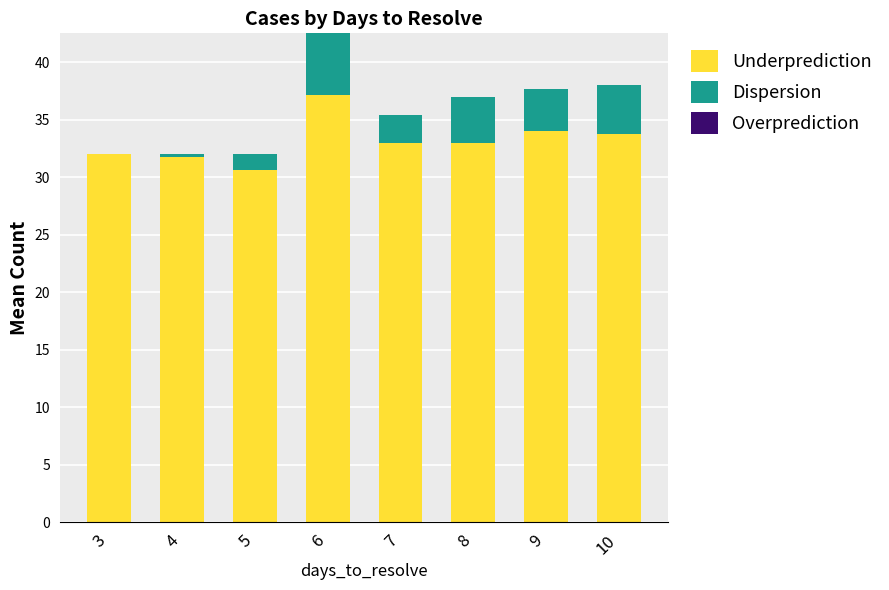

Reading left to right, transcribe the values for Underprediction.

3=32.0	4=31.8	5=30.7	6=37.2	7=33.0	8=33.0	9=34.0	10=33.8